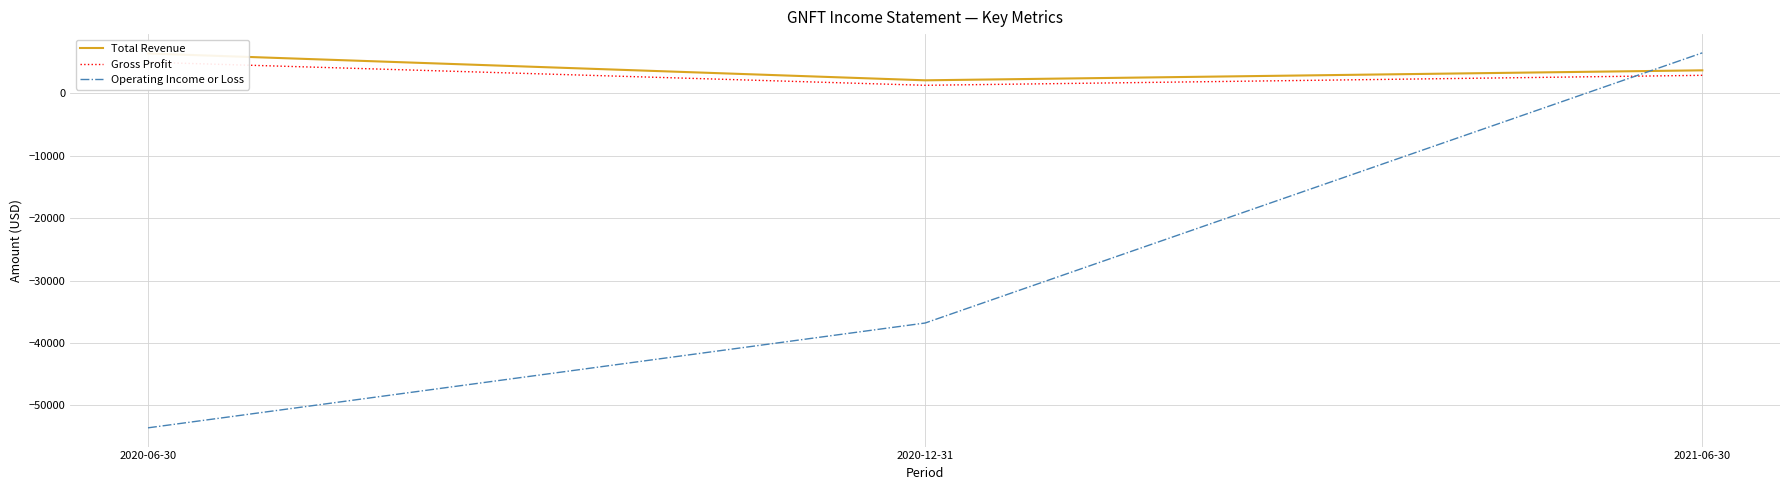

What is the sum of all Gross Profit values?

9200